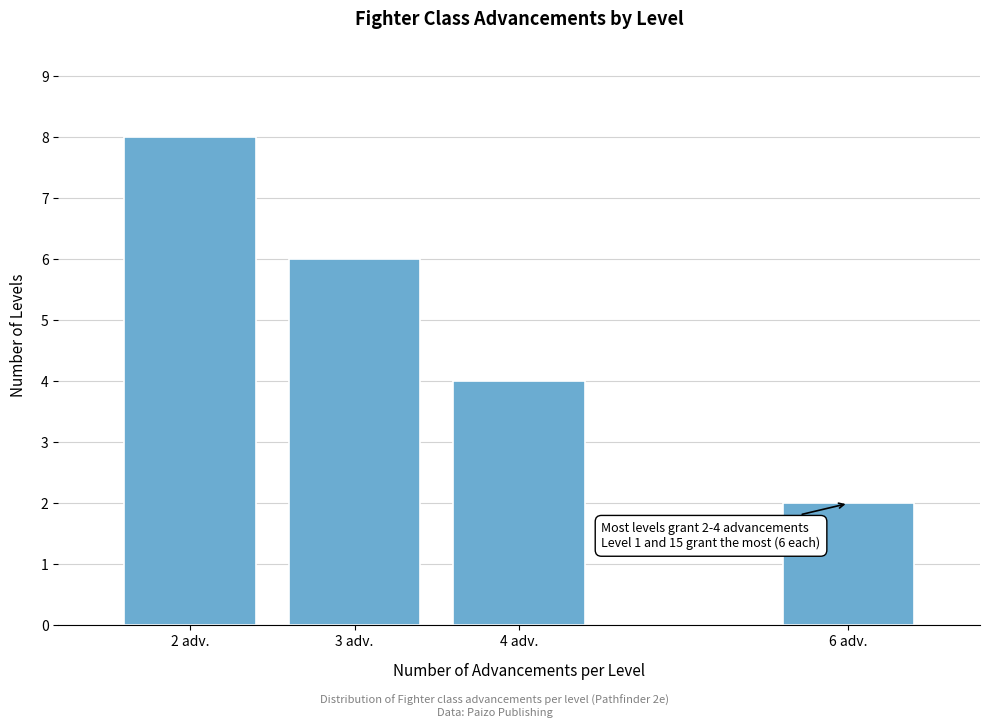

Reading right to left, transcribe all the data shown in this chart.

6 adv.=2	4 adv.=4	3 adv.=6	2 adv.=8